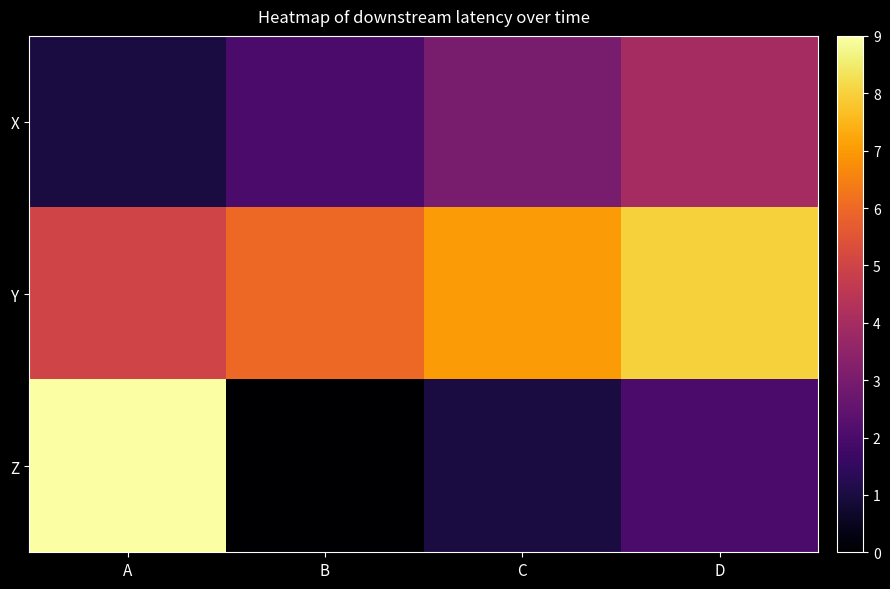

Which has a higher value, B or D?

D